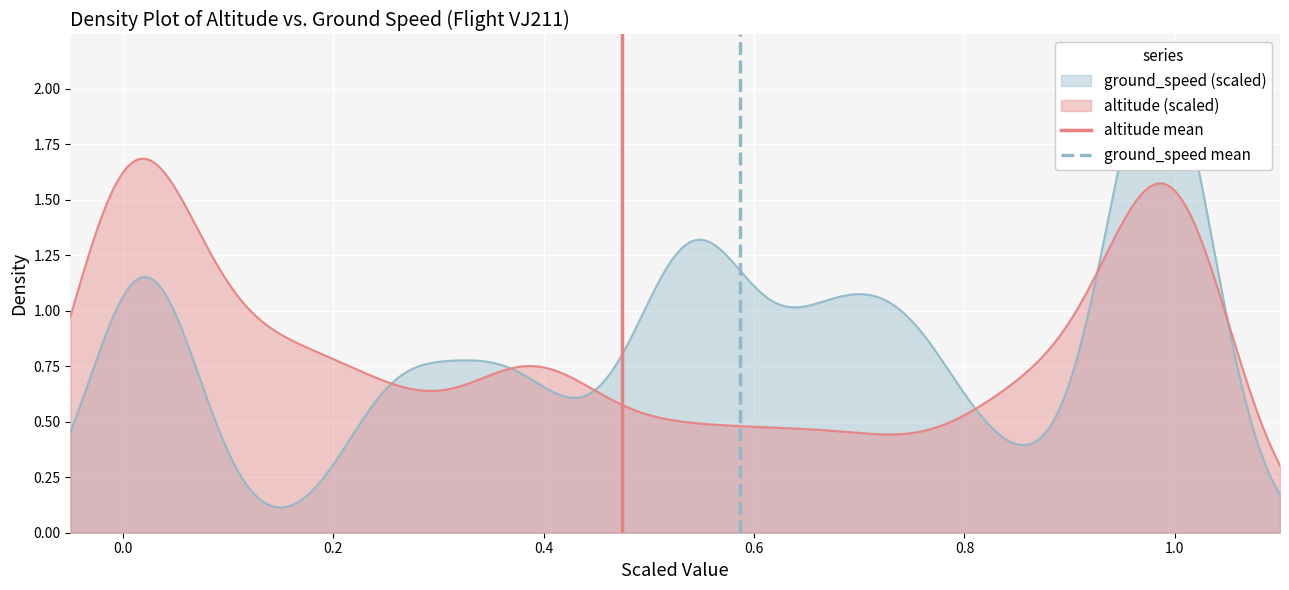

The value of ground_speed mean at 0.0 is 1. True or false?

True